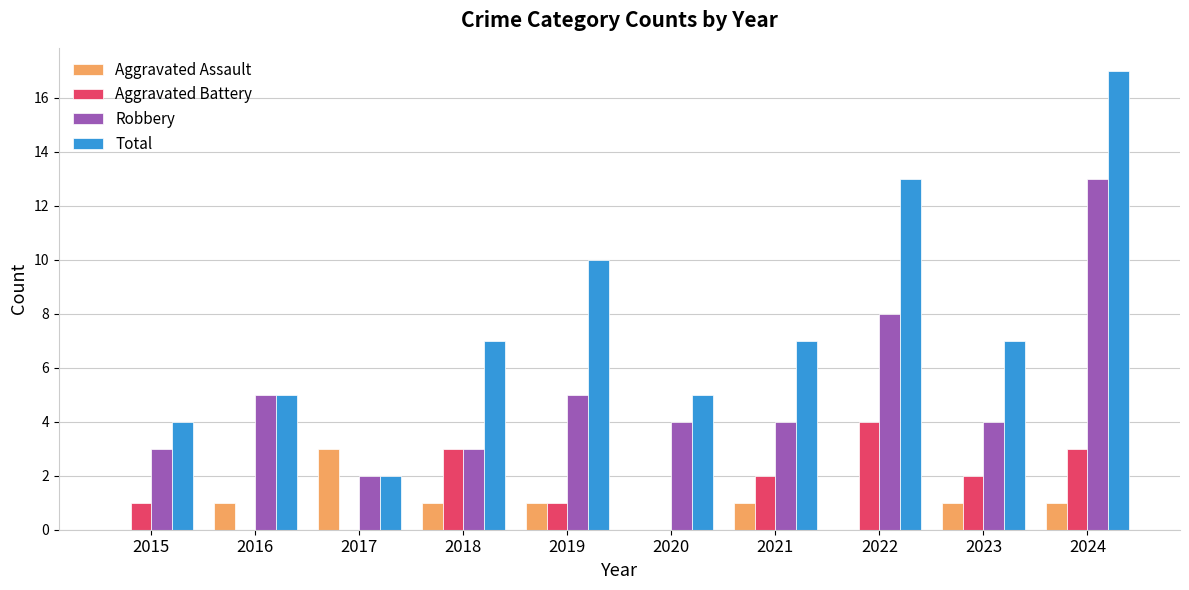

At which category is the sum across all series the highest?

2024